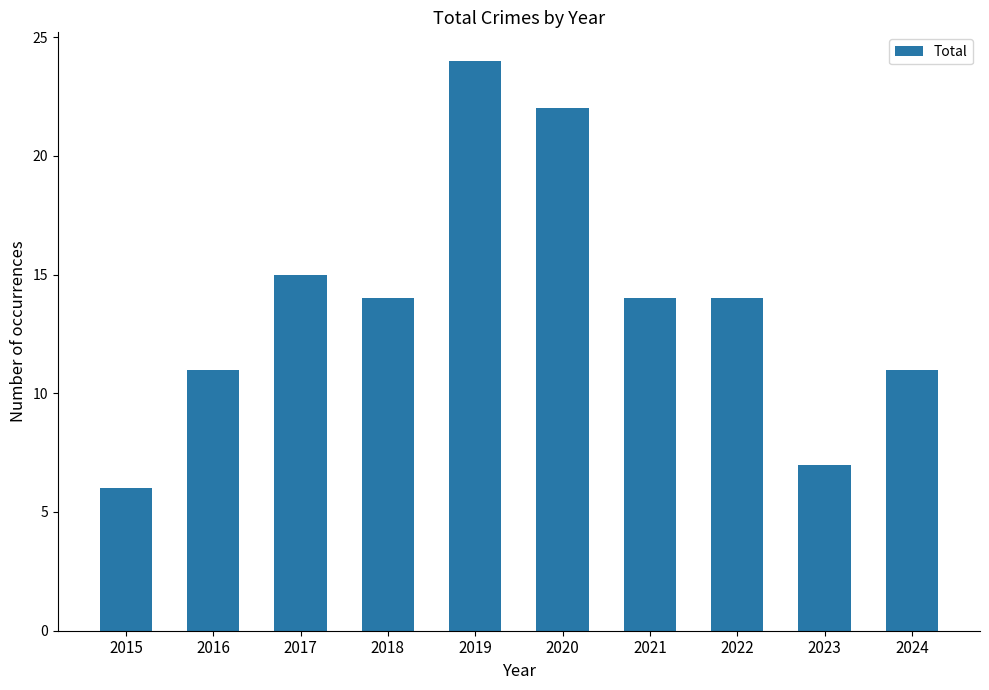

Which has a higher value, 2020 or 2024?

2020